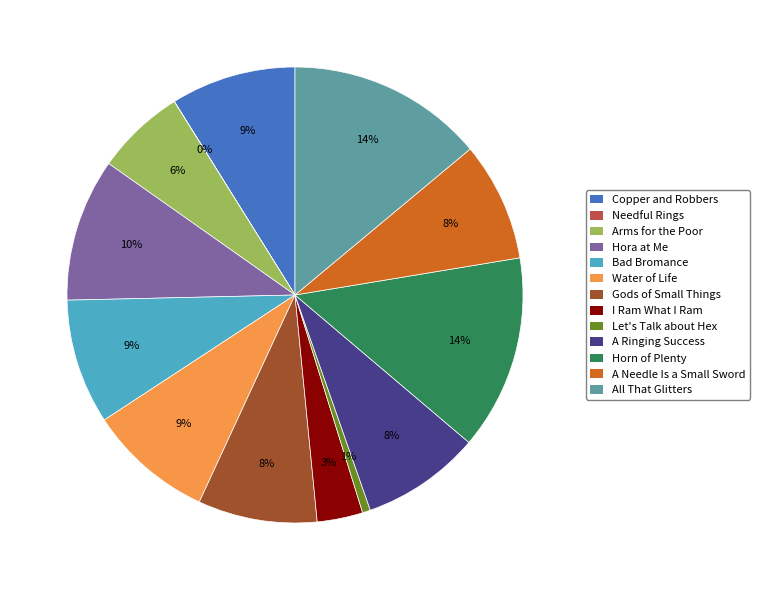

To the nearest percent, what is the combined percentage of Water of Life and I Ram What I Ram?

12%